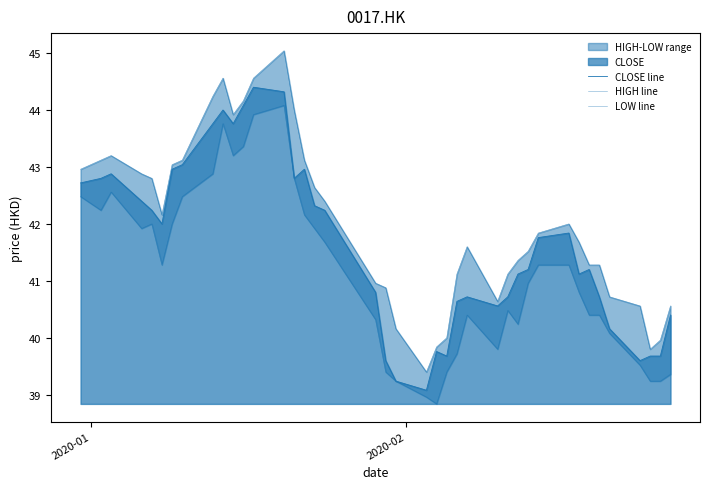

Reading right to left, extract all data points from this chart.

CLOSE line: 40.4	39.7	39.7	39.6	40.2	40.7	41.2	41.1	41.8	41.8	41.2	41.1	40.7	40.6	40.7	40.6	39.7	39.8	39.1	39.2	39.6	40.8	42.2	42.3	43.0	42.8	44.3	44.4	44.1	43.8	44.0	43.8	43.0	43.0	42.0	42.2	42.4	42.9	42.8	42.7
HIGH line: 40.6	40.0	39.8	40.6	40.7	41.3	41.3	41.7	42.0	41.8	41.5	41.4	41.1	40.6	41.6	41.1	40.0	39.8	39.4	40.2	40.9	41.0	42.4	42.6	43.1	44.0	45.0	44.6	44.2	43.9	44.6	44.2	43.1	43.0	42.2	42.8	42.9	43.2	43.1	43.0
LOW line: 39.4	39.2	39.2	39.5	40.1	40.4	40.4	40.8	41.3	41.3	41.0	40.2	40.5	39.8	40.4	39.7	39.4	38.8	39.0	39.2	39.4	40.3	41.7	41.9	42.2	42.8	44.1	43.9	43.4	43.2	43.8	42.9	42.5	42.0	41.3	42.0	41.9	42.6	42.2	42.5